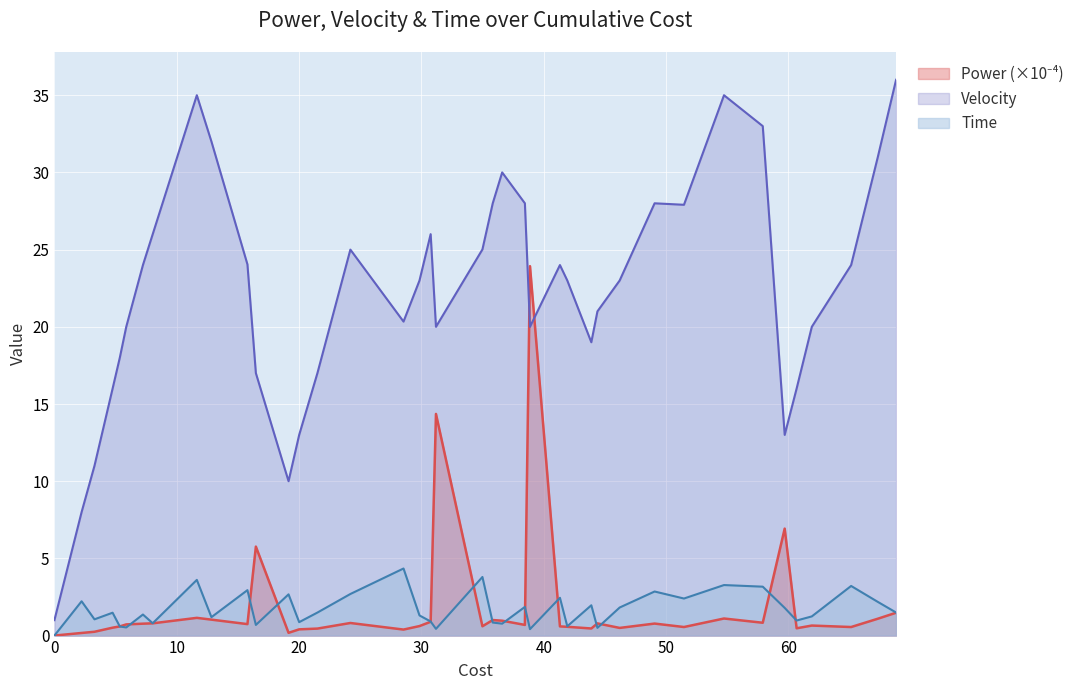

At how many categories does at least one series exceed 22?

23